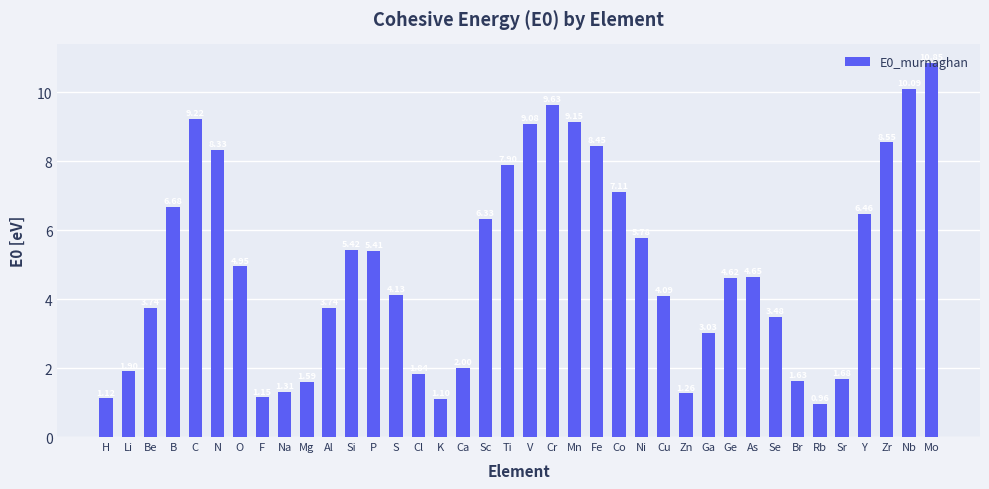

At which category does the chart reach its peak across all series?

Mo